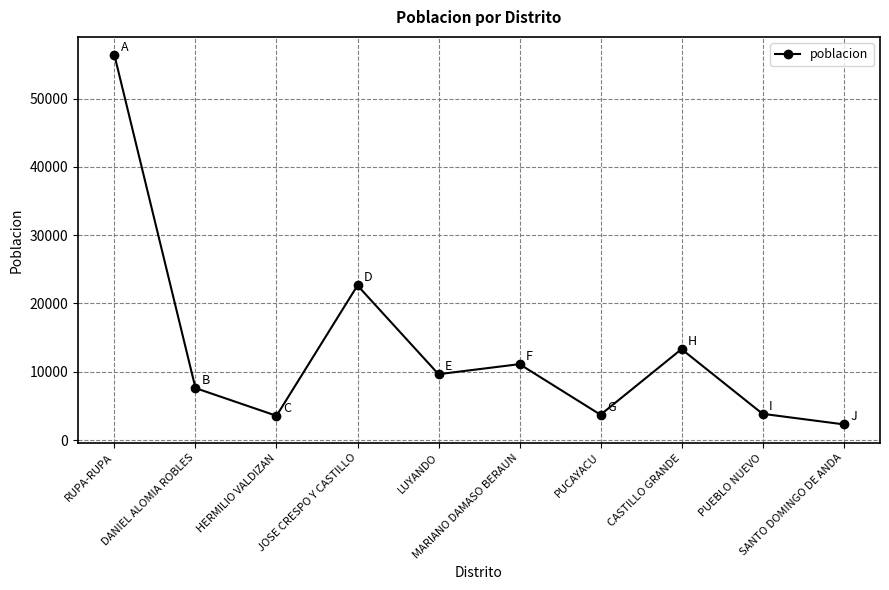

How many series are shown in this chart?

1